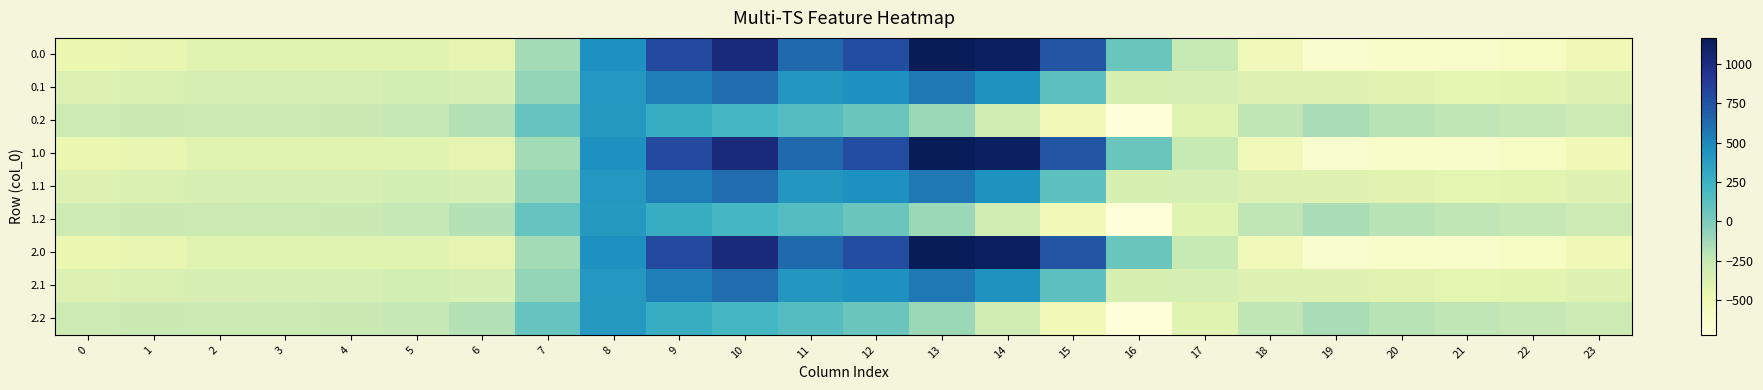

Reading left to right, transcribe all the data shown in this chart.

0.0: 0=-482.0	1=-449.5	2=-410.3	3=-404.4	4=-404.9	5=-410.8	6=-435.0	7=-136.4	8=454.2	9=804.0	10=1023.2	11=640.9	12=784.4	13=1167.2	14=1128.3	15=739.0	16=67.6	17=-250.3	18=-529.6	19=-644.5	20=-629.9	21=-638.4	22=-592.3	23=-511.3
0.1: 0=-384.6	1=-361.1	2=-347.9	3=-342.7	4=-339.6	5=-329.5	6=-345.2	7=-81.6	8=412.6	9=542.1	10=628.1	11=415.4	12=456.1	13=574.0	14=438.6	15=111.1	16=-353.7	17=-340.1	18=-388.5	19=-399.7	20=-414.5	21=-432.4	22=-419.9	23=-399.4
0.2: 0=-287.1	1=-272.7	2=-285.5	3=-281.0	4=-274.4	5=-248.1	6=-187.1	7=77.9	8=407.2	9=271.1	10=202.5	11=149.1	12=65.2	13=-104.4	14=-301.9	15=-522.2	16=-721.2	17=-409.5	18=-223.1	19=-151.1	20=-199.2	21=-226.4	22=-247.4	23=-287.5
1.0: 0=-482.0	1=-449.5	2=-410.3	3=-404.4	4=-404.9	5=-410.8	6=-435.0	7=-136.4	8=454.2	9=804.0	10=1023.2	11=640.9	12=784.4	13=1167.2	14=1128.3	15=739.0	16=67.6	17=-250.3	18=-529.6	19=-644.5	20=-629.9	21=-638.4	22=-592.3	23=-511.3
1.1: 0=-384.6	1=-361.1	2=-347.9	3=-342.7	4=-339.6	5=-329.5	6=-345.2	7=-81.6	8=412.6	9=542.1	10=628.1	11=415.4	12=456.1	13=574.0	14=438.6	15=111.1	16=-353.7	17=-340.1	18=-388.5	19=-399.7	20=-414.5	21=-432.4	22=-419.9	23=-399.4
1.2: 0=-287.1	1=-272.7	2=-285.5	3=-281.0	4=-274.4	5=-248.1	6=-187.1	7=77.9	8=407.2	9=271.1	10=202.5	11=149.1	12=65.2	13=-104.4	14=-301.9	15=-522.2	16=-721.2	17=-409.5	18=-223.1	19=-151.1	20=-199.2	21=-226.4	22=-247.4	23=-287.5
2.0: 0=-482.0	1=-449.5	2=-410.3	3=-404.4	4=-404.9	5=-410.8	6=-435.0	7=-136.4	8=454.2	9=804.0	10=1023.2	11=640.9	12=784.4	13=1167.2	14=1128.3	15=739.0	16=67.6	17=-250.3	18=-529.6	19=-644.5	20=-629.9	21=-638.4	22=-592.3	23=-511.3
2.1: 0=-384.6	1=-361.1	2=-347.9	3=-342.7	4=-339.6	5=-329.5	6=-345.2	7=-81.6	8=412.6	9=542.1	10=628.1	11=415.4	12=456.1	13=574.0	14=438.6	15=111.1	16=-353.7	17=-340.1	18=-388.5	19=-399.7	20=-414.5	21=-432.4	22=-419.9	23=-399.4
2.2: 0=-287.1	1=-272.7	2=-285.5	3=-281.0	4=-274.4	5=-248.1	6=-187.1	7=77.9	8=407.2	9=271.1	10=202.5	11=149.1	12=65.2	13=-104.4	14=-301.9	15=-522.2	16=-721.2	17=-409.5	18=-223.1	19=-151.1	20=-199.2	21=-226.4	22=-247.4	23=-287.5